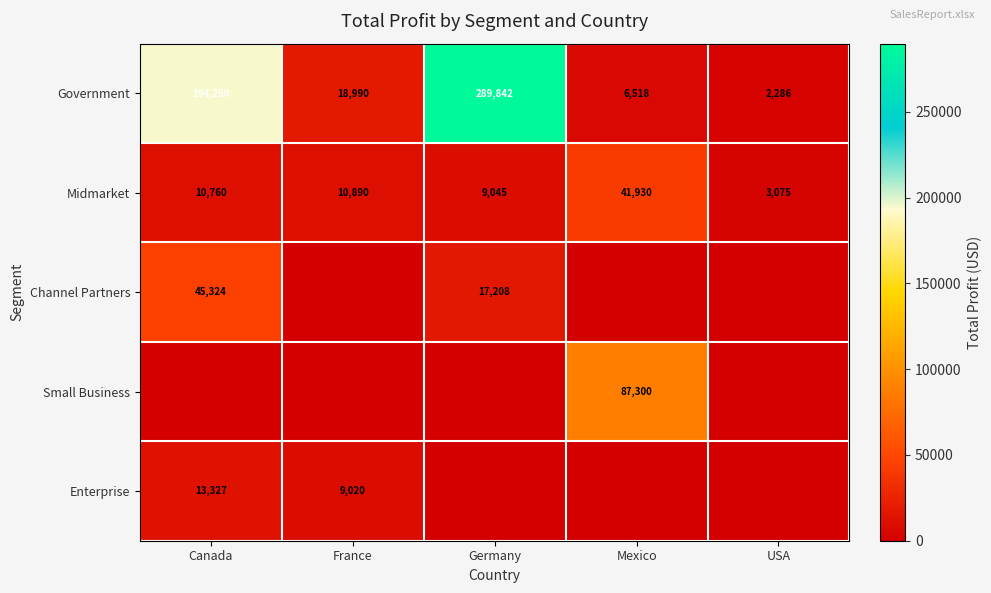

The Channel Partners series shows 45324 at Canada. True or false?

True